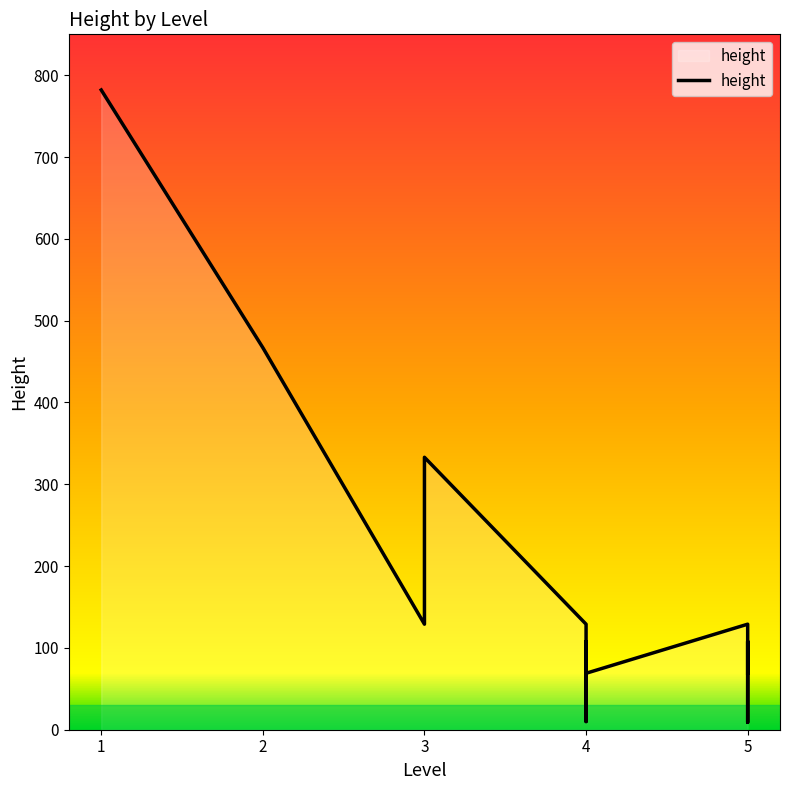

What is the difference between the second highest and minimum values?

458